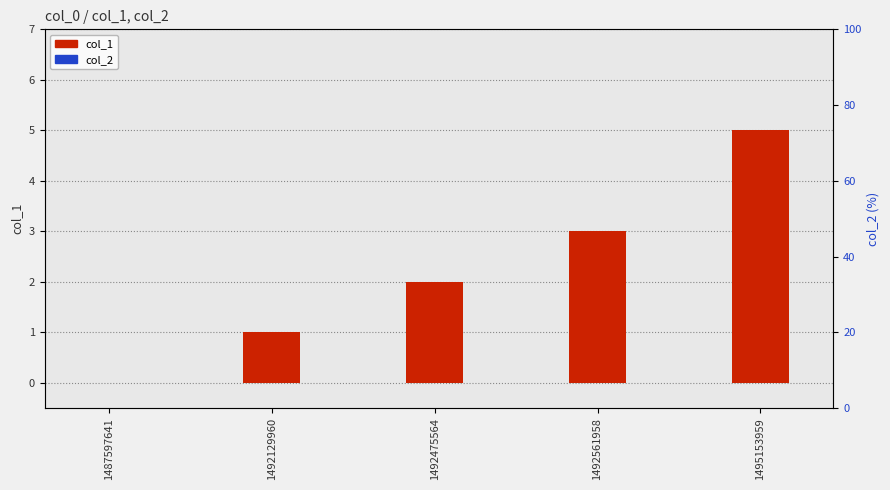

Which series has the largest range (max minus min)?

col_1